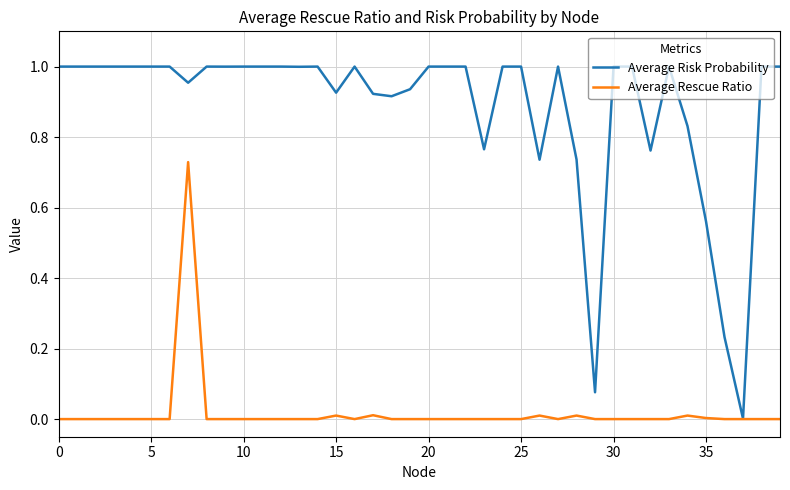

Which series has the widest spread of values?

Average Risk Probability